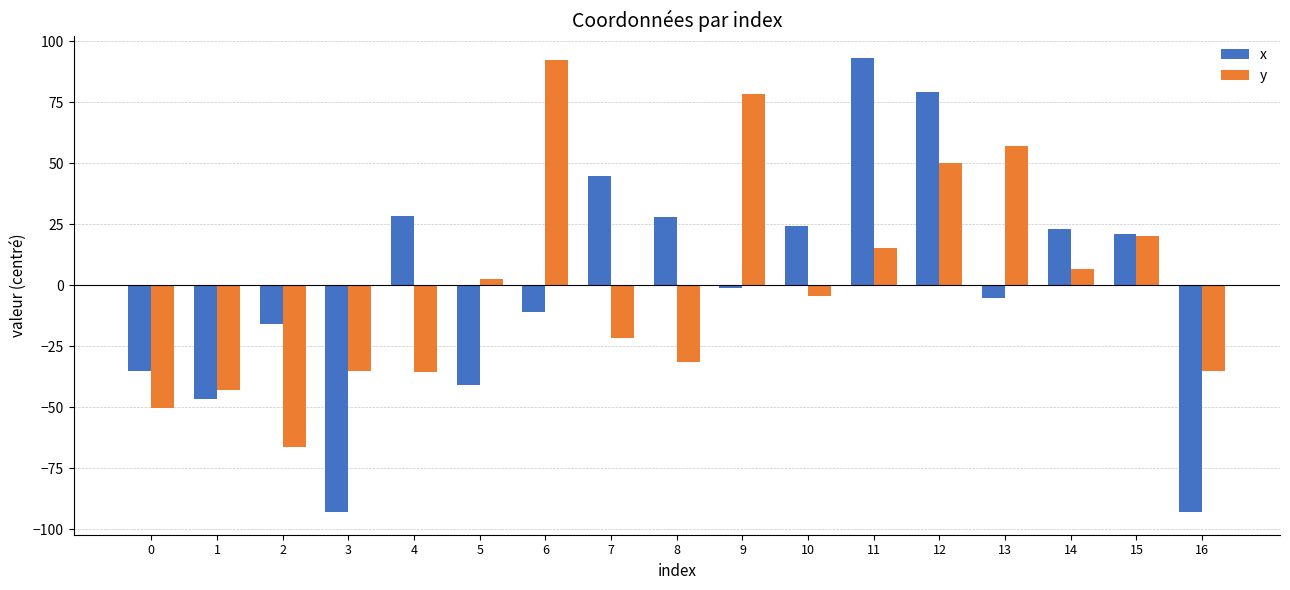

Which series has the widest spread of values?

x